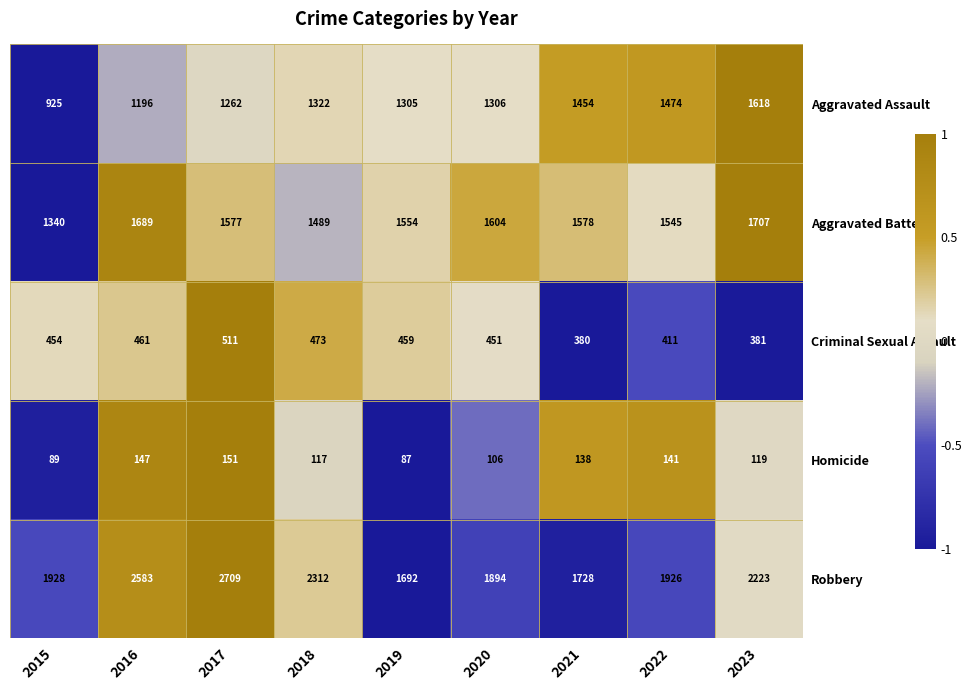

What is the total value across all series at 2023?

6048